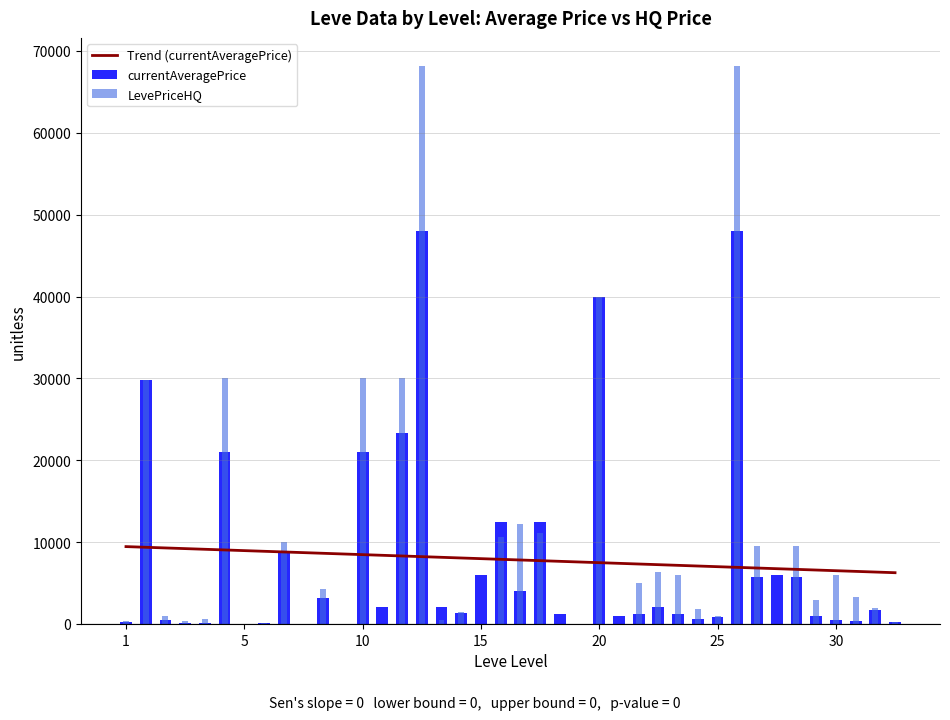

The chart shows a value of 2386.8 at 22. True or false?

False